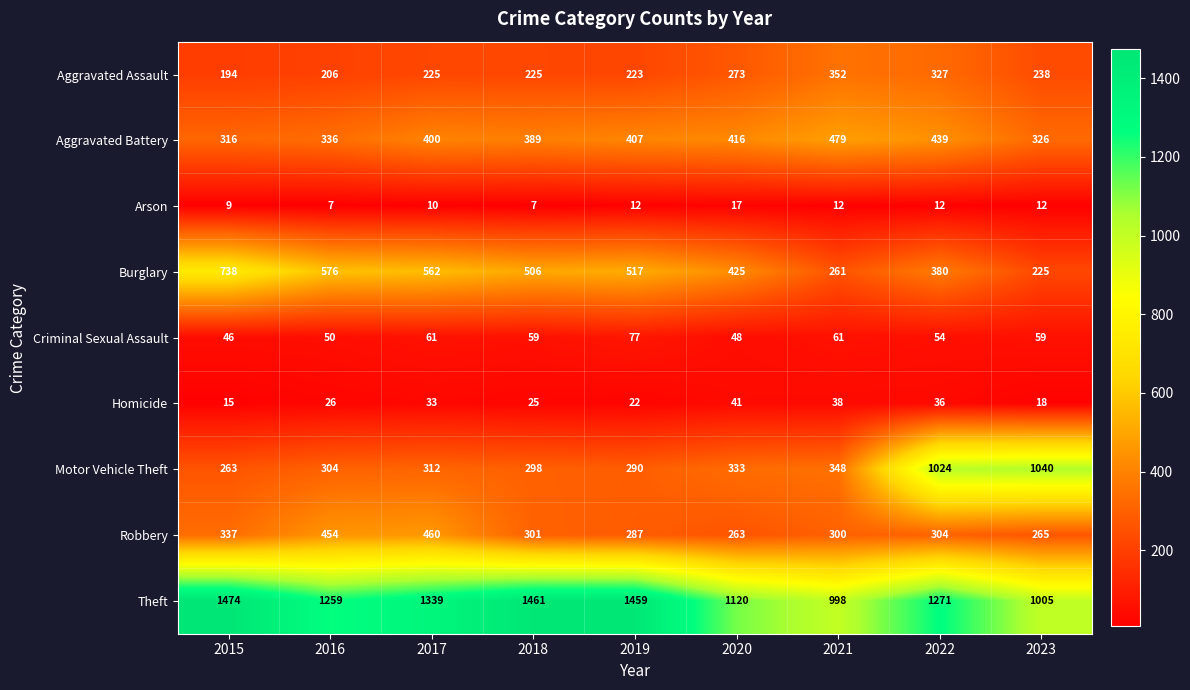

What is the difference between the second highest and second lowest values in the Robbery series?

189